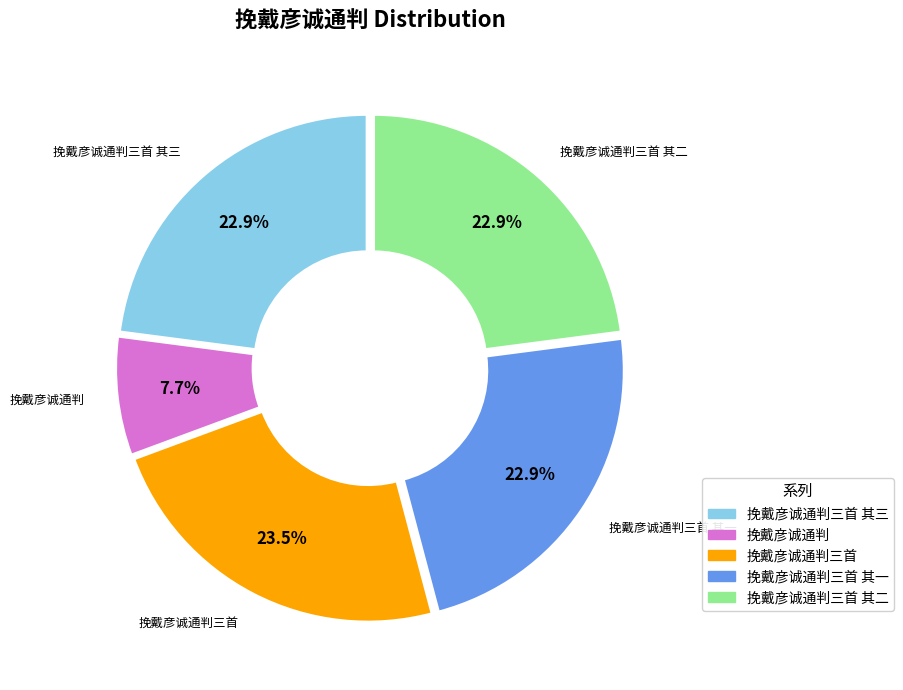

Is there a majority slice in this chart?

No